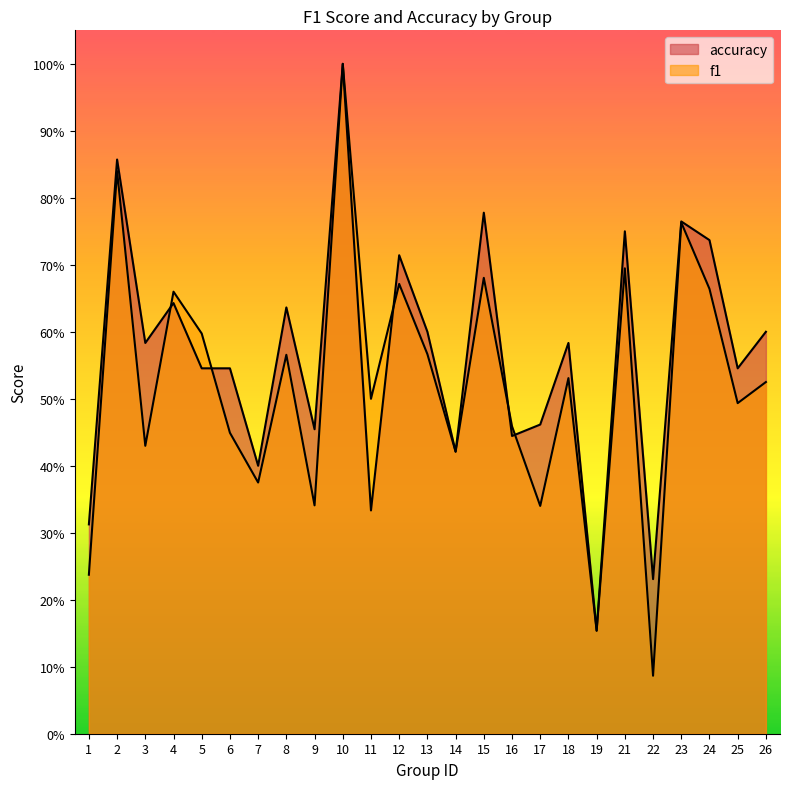

Reading left to right, what are all the values shown in this chart?

f1: 0.2	0.8	0.4	0.7	0.6	0.4	0.4	0.6	0.3	1.0	0.5	0.7	0.6	0.4	0.7	0.5	0.3	0.5	0.2	0.7	0.1	0.8	0.7	0.5	0.5
accuracy: 0.3	0.9	0.6	0.6	0.5	0.5	0.4	0.6	0.5	1.0	0.3	0.7	0.6	0.4	0.8	0.4	0.5	0.6	0.2	0.8	0.2	0.8	0.7	0.5	0.6